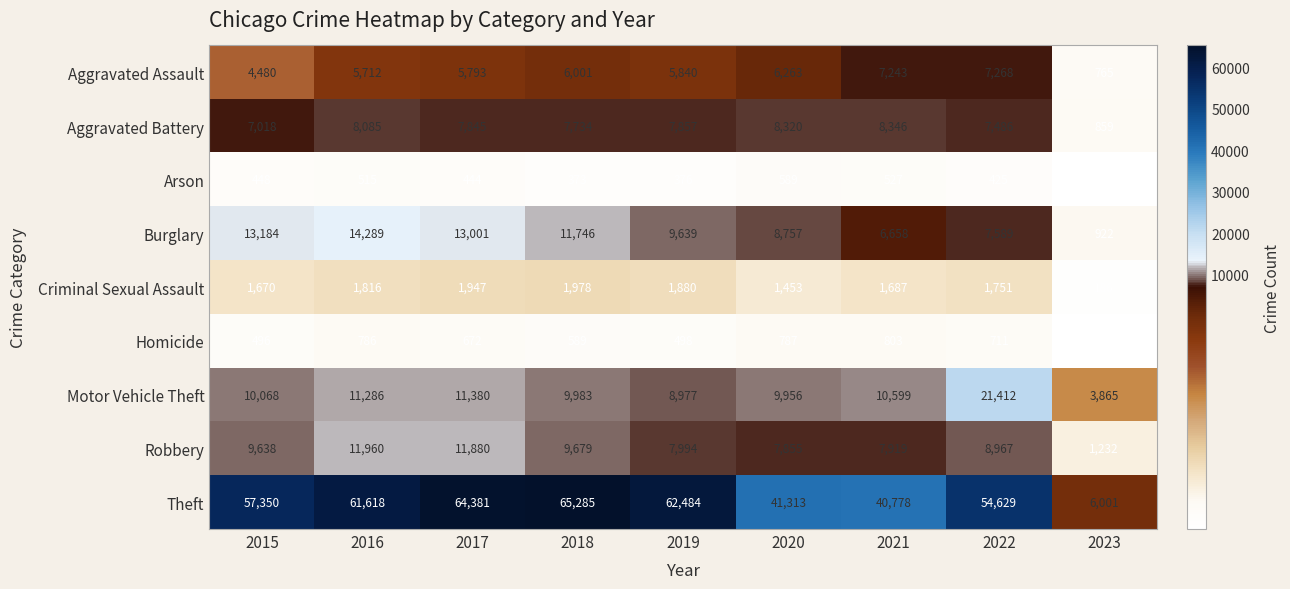

How many categories are shown in the chart?

9